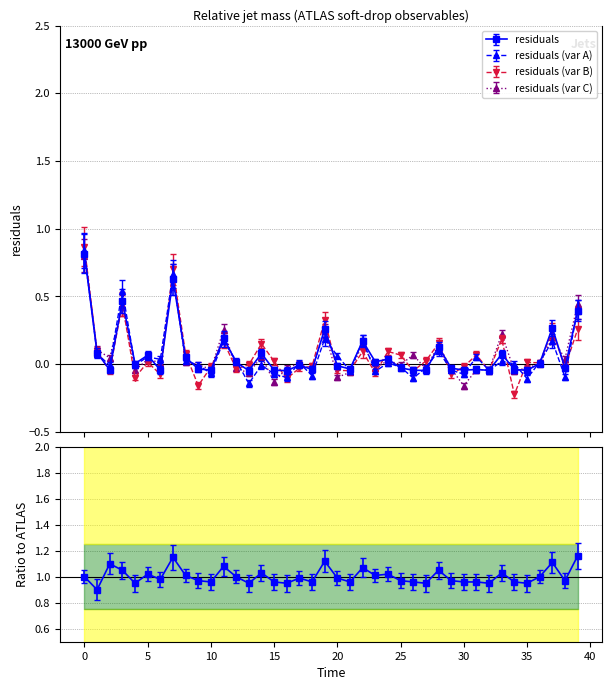

Does the chart have visible grid lines?

Yes